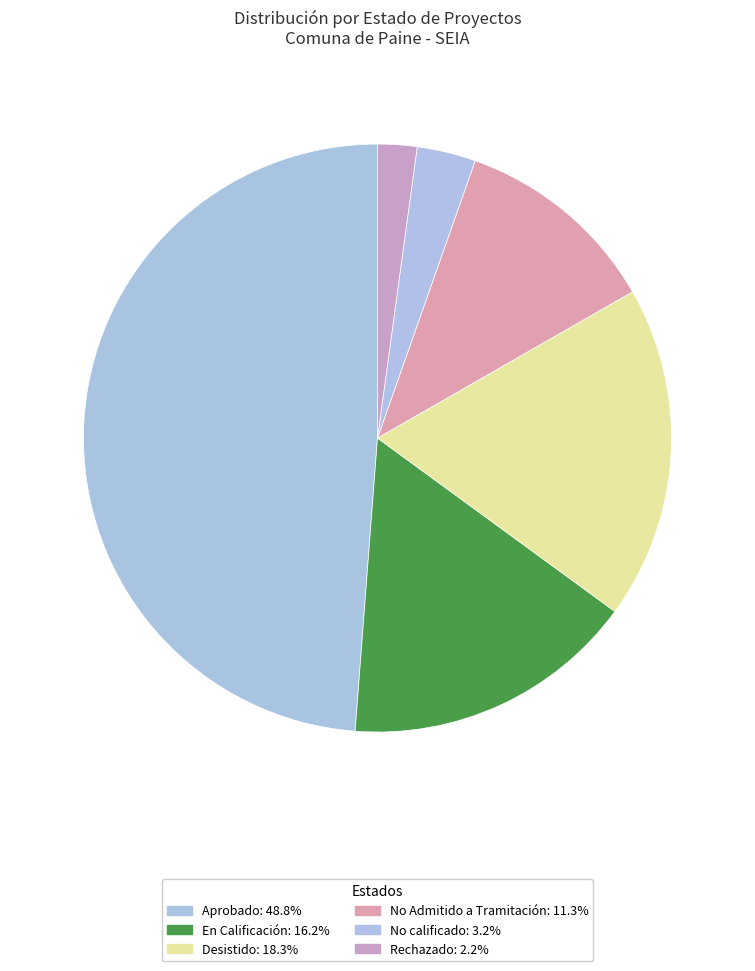

Is it true that Desistido is 7% of the pie?

False